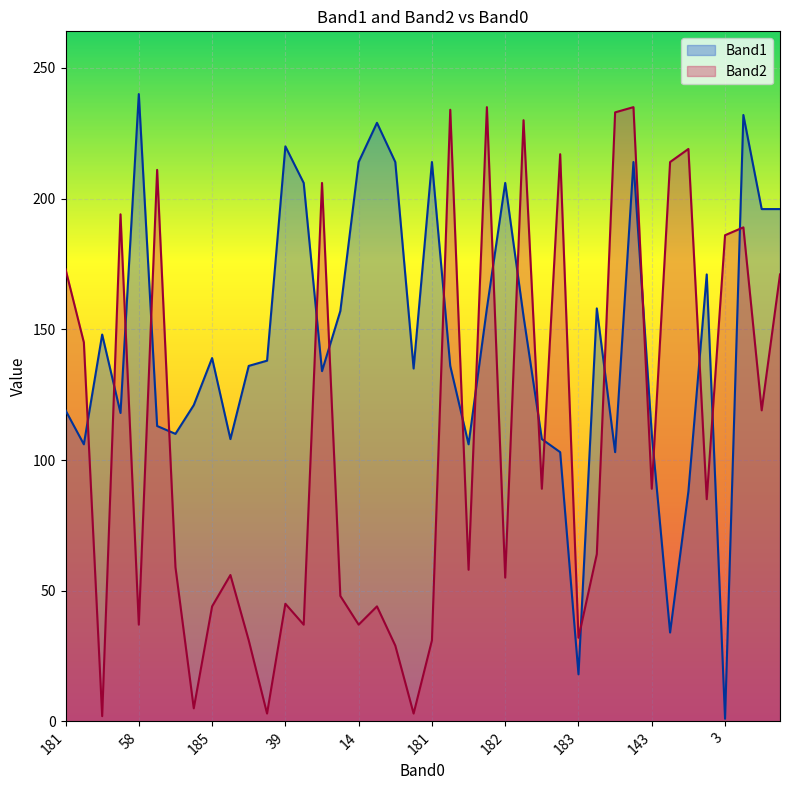

What is the sum of the Band1 values at 143 and 53?

220